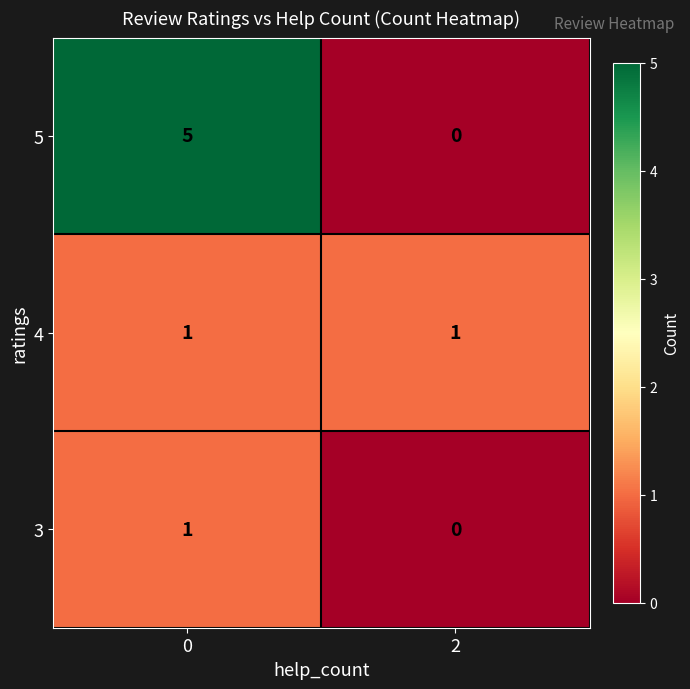

The value of 5 at 2 is 3. True or false?

False